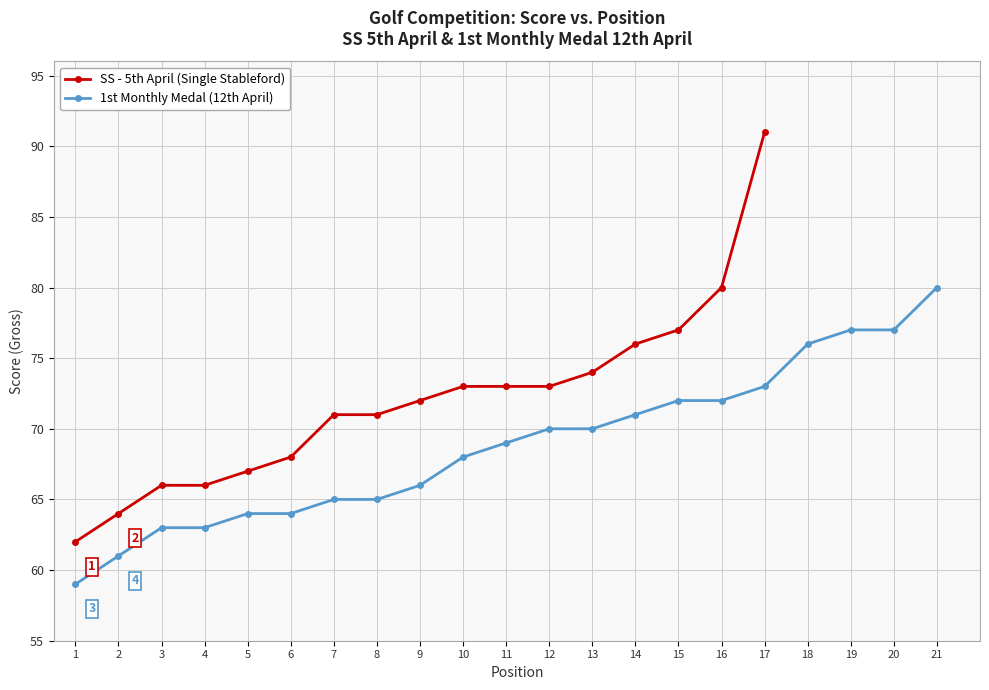

Which category has the highest value across all series?

21